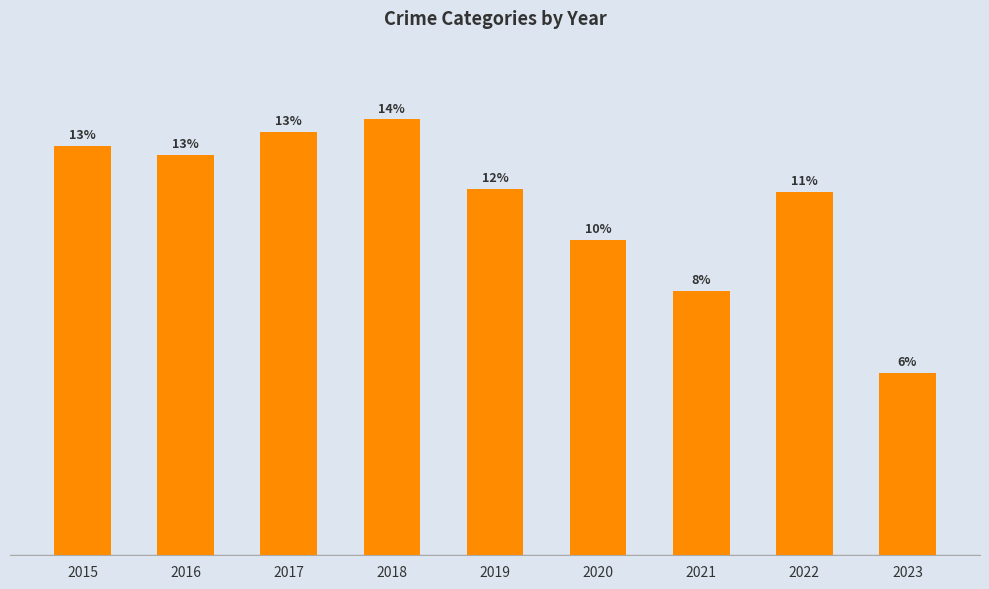

List the labels in order of value, smallest first.

2023, 2021, 2020, 2022, 2019, 2016, 2015, 2017, 2018